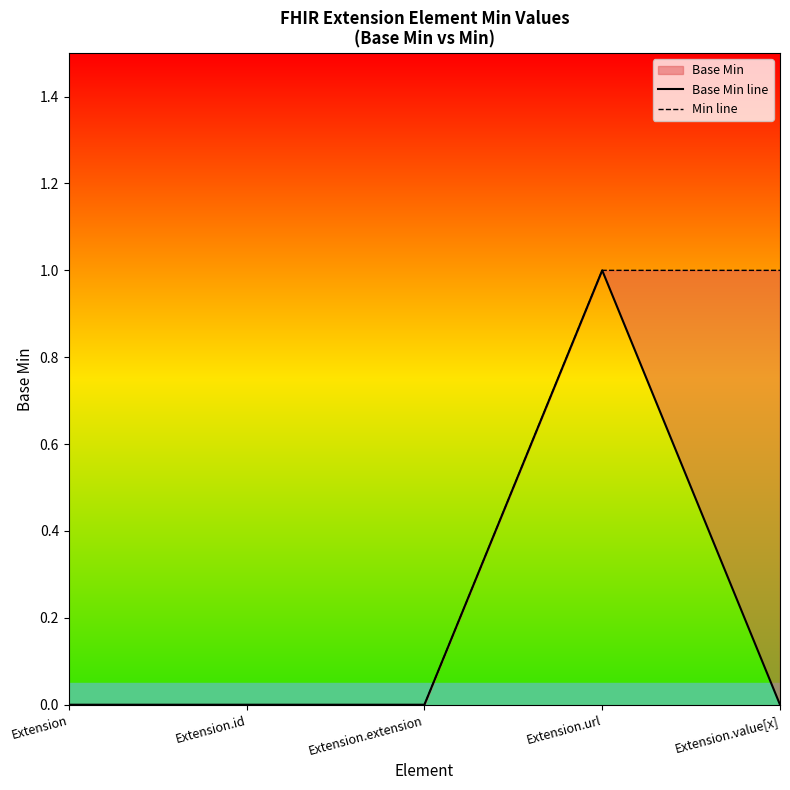

How many lines are shown in the chart?

2